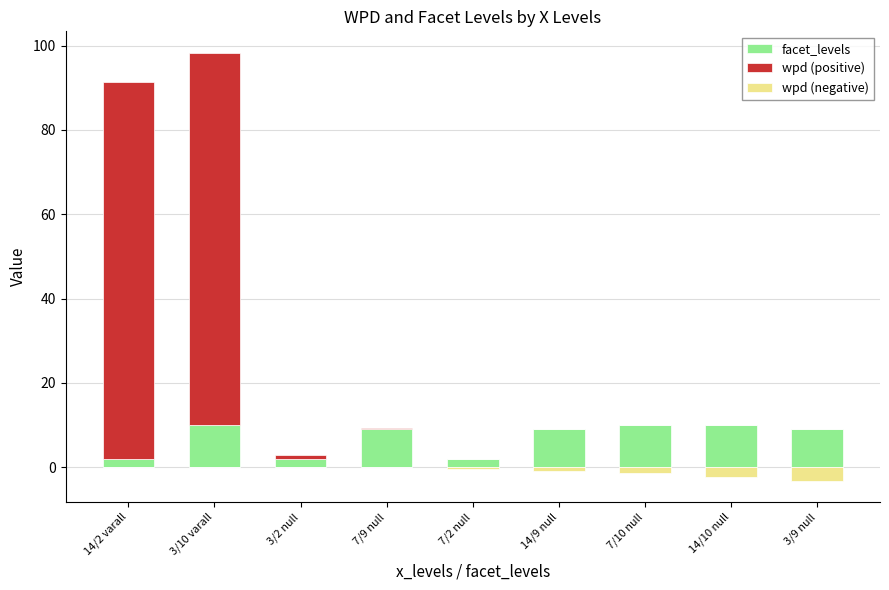

What is the total value across all series at 14/2 varall?

91.5